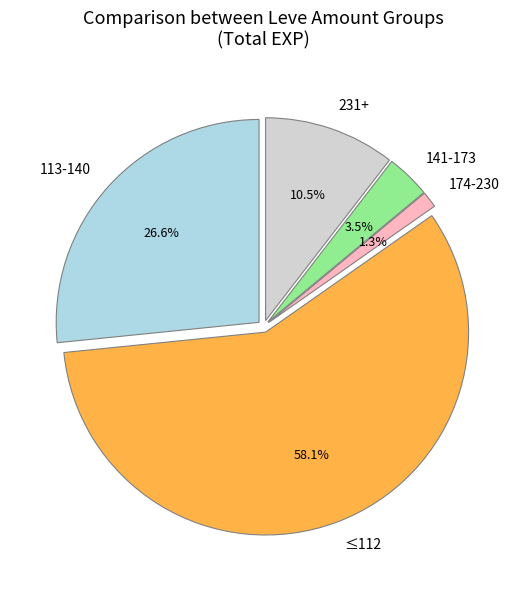

Is it true that Putting the Squeeze On is 9% of the pie?

False